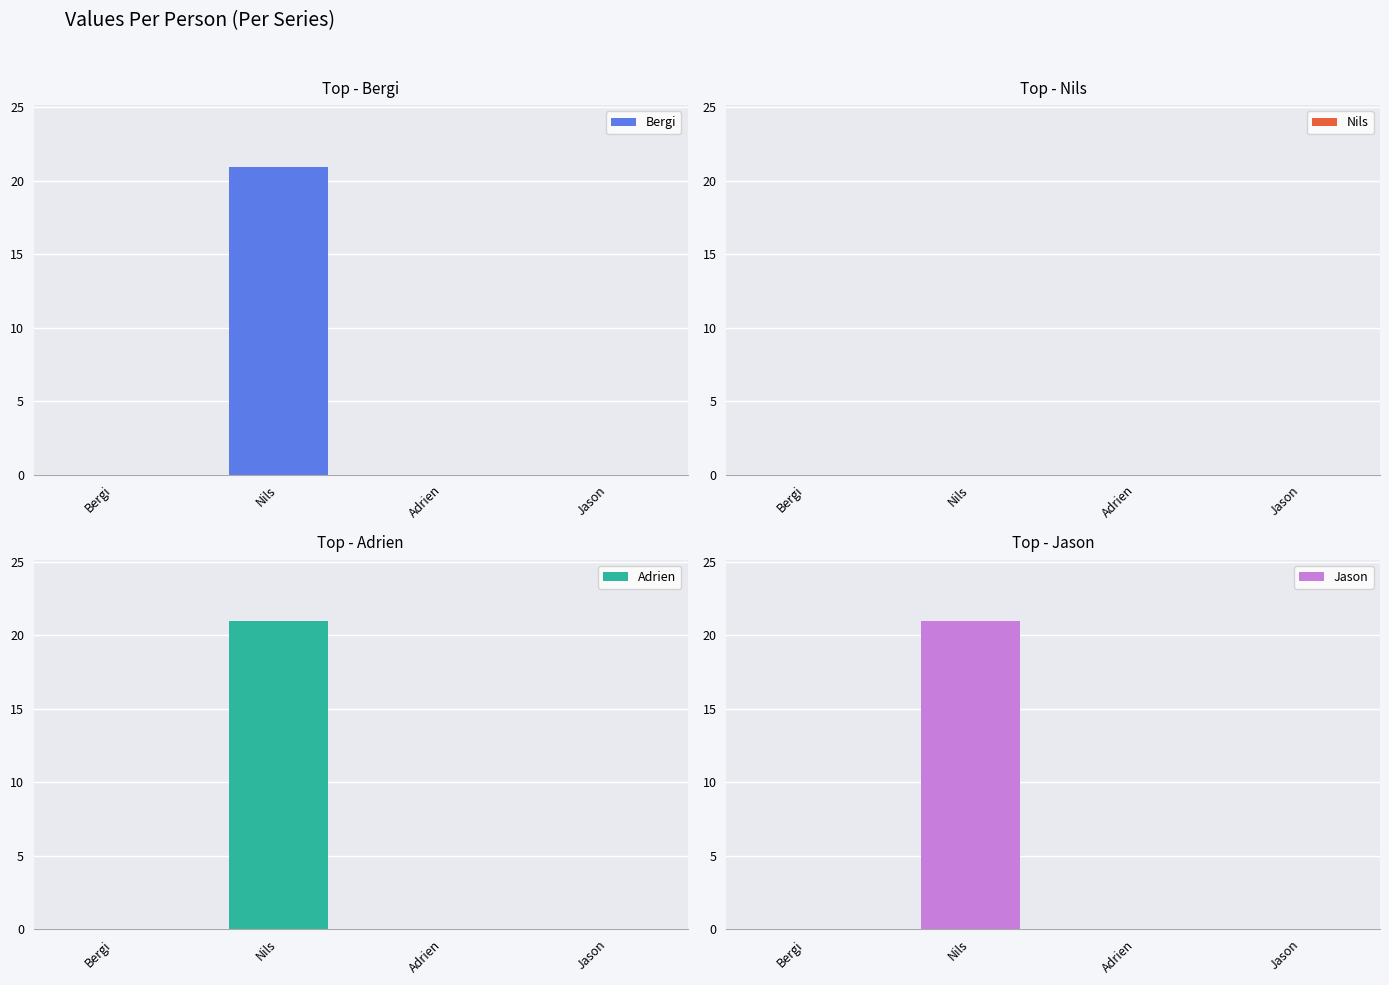

What is the sum of all Adrien values?

21.0